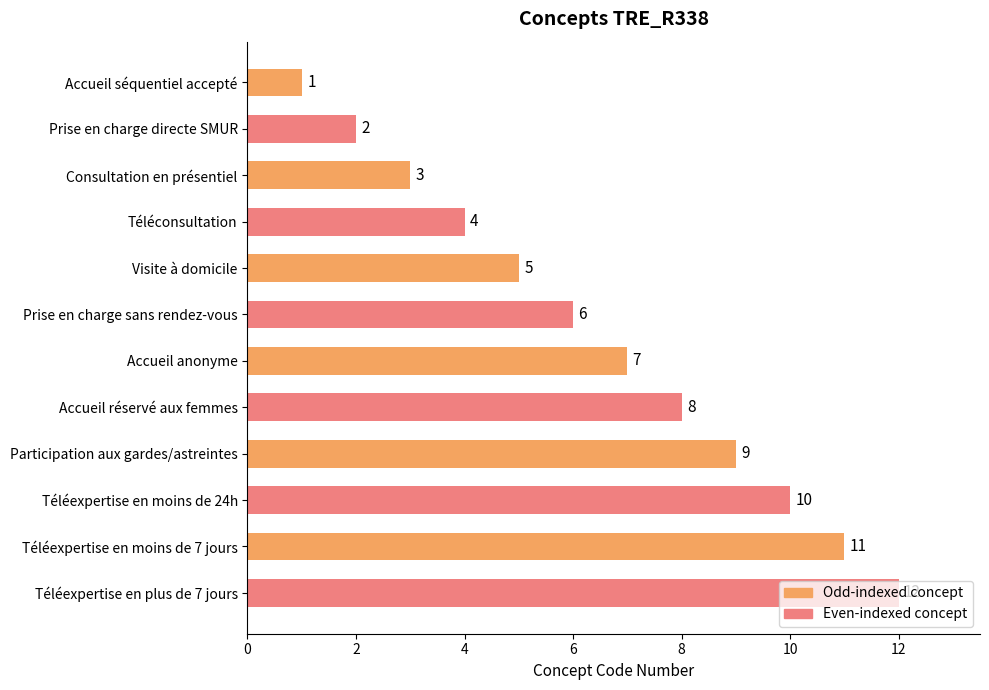

What is the sum of all values?

78